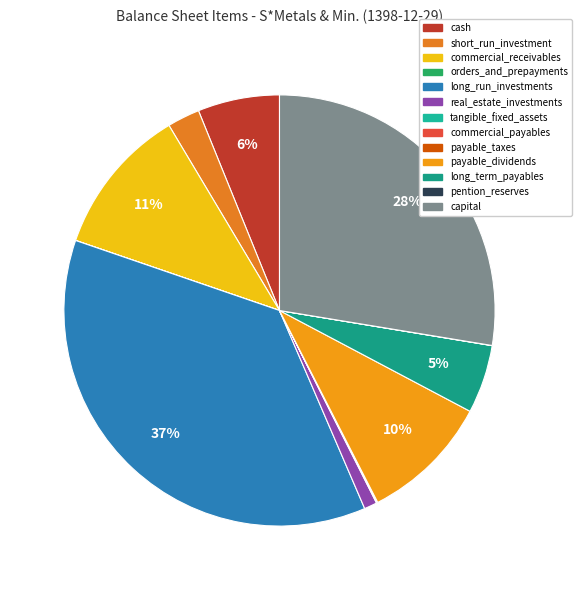

What is the largest slice in the pie chart?

long_run_investments